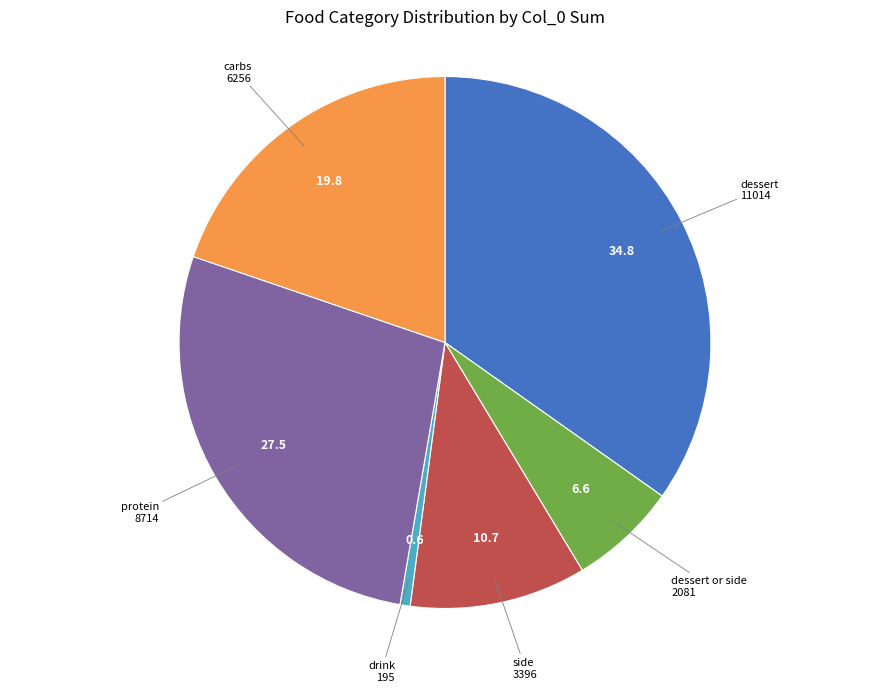

Is there a majority slice in this chart?

No